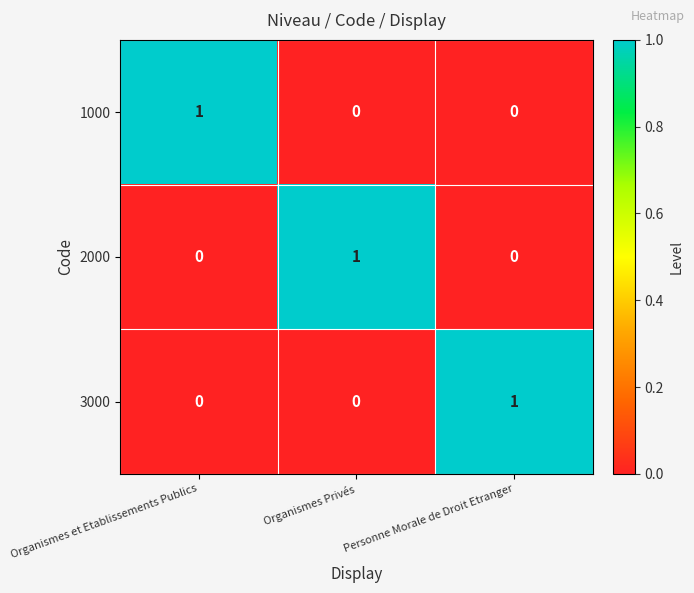

Count the 3000 values in the range 0 to 1.

3